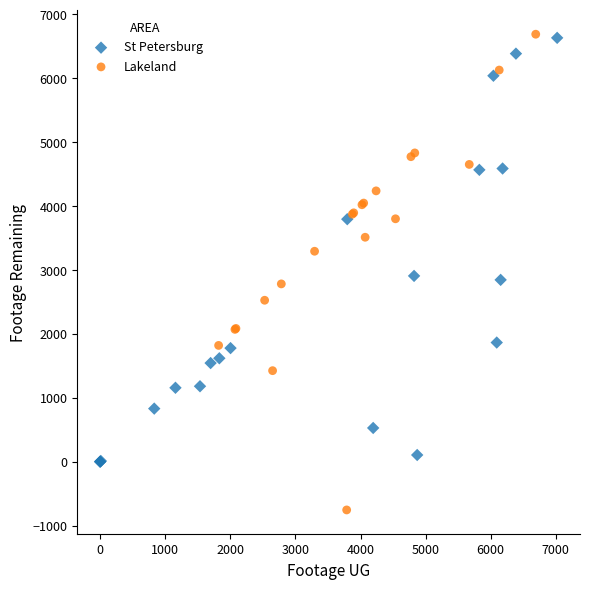

What are all the series names shown in the legend?

St Petersburg, Lakeland